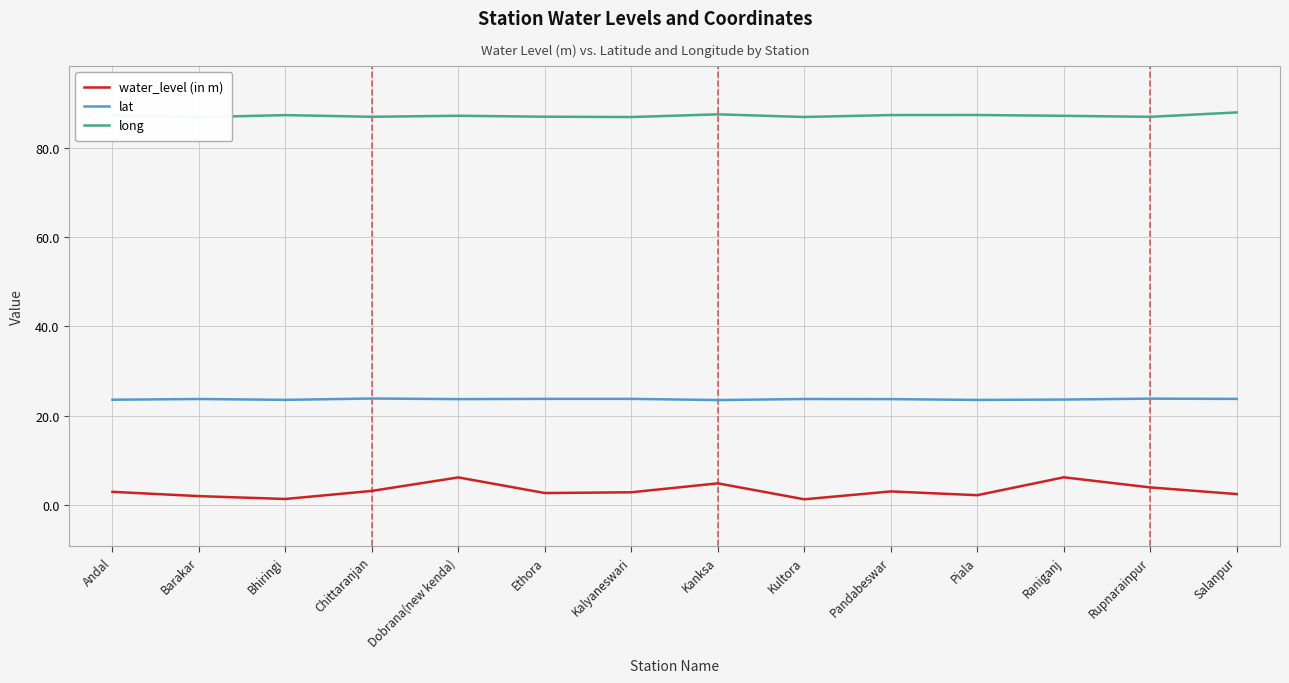

Which series changed the most between Ethora and Kultora?

water_level (in m)